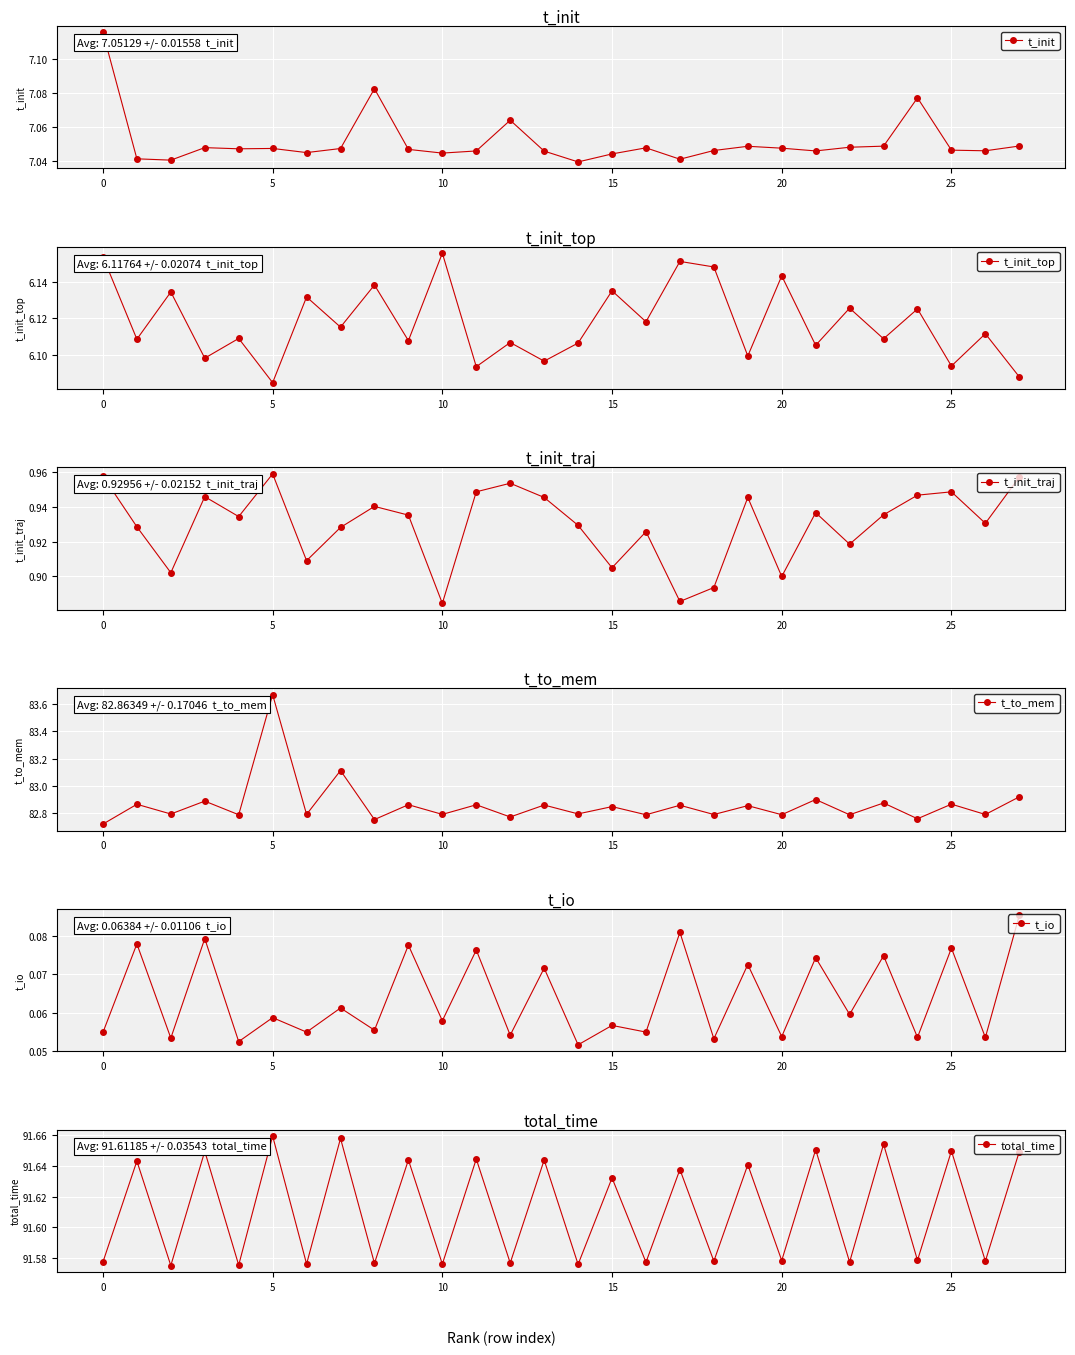

True or false: t_init has more than 1 points higher than both neighbors.

True